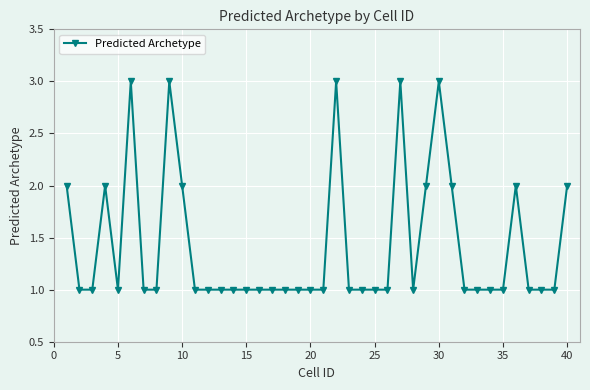

What is the maximum value shown in the chart?

3